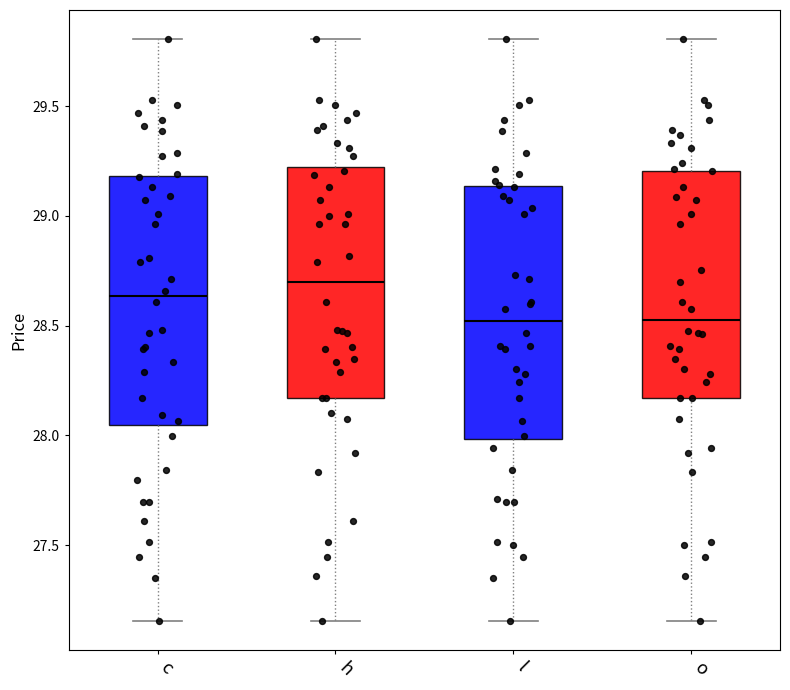

Reading left to right, transcribe this box plot: for each box, give where its median line is, the range the box spans, and where its two whiskers end, as read against the y-axis. The values are not printed on the chart, so give them approximately, as read against the axis.

c: median 28.65, box 28.05 to 29.20, whiskers 27.15 to 29.80
h: median 28.70, box 28.15 to 29.20, whiskers 27.15 to 29.80
l: median 28.50, box 28.00 to 29.15, whiskers 27.15 to 29.80
o: median 28.55, box 28.15 to 29.20, whiskers 27.15 to 29.80